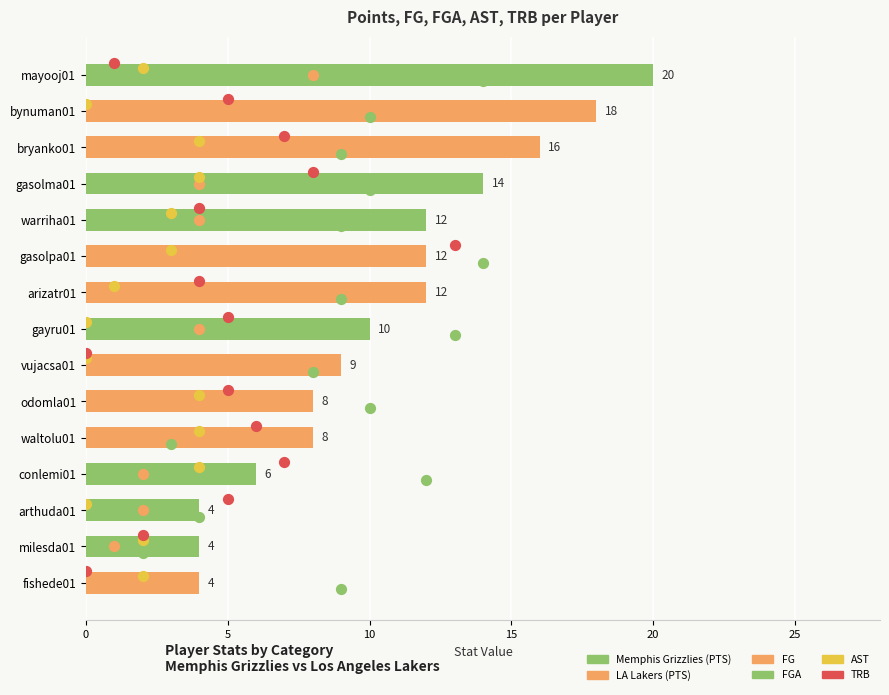

Is the value of FGA at 14 greater than the value of AST at 7?

Yes